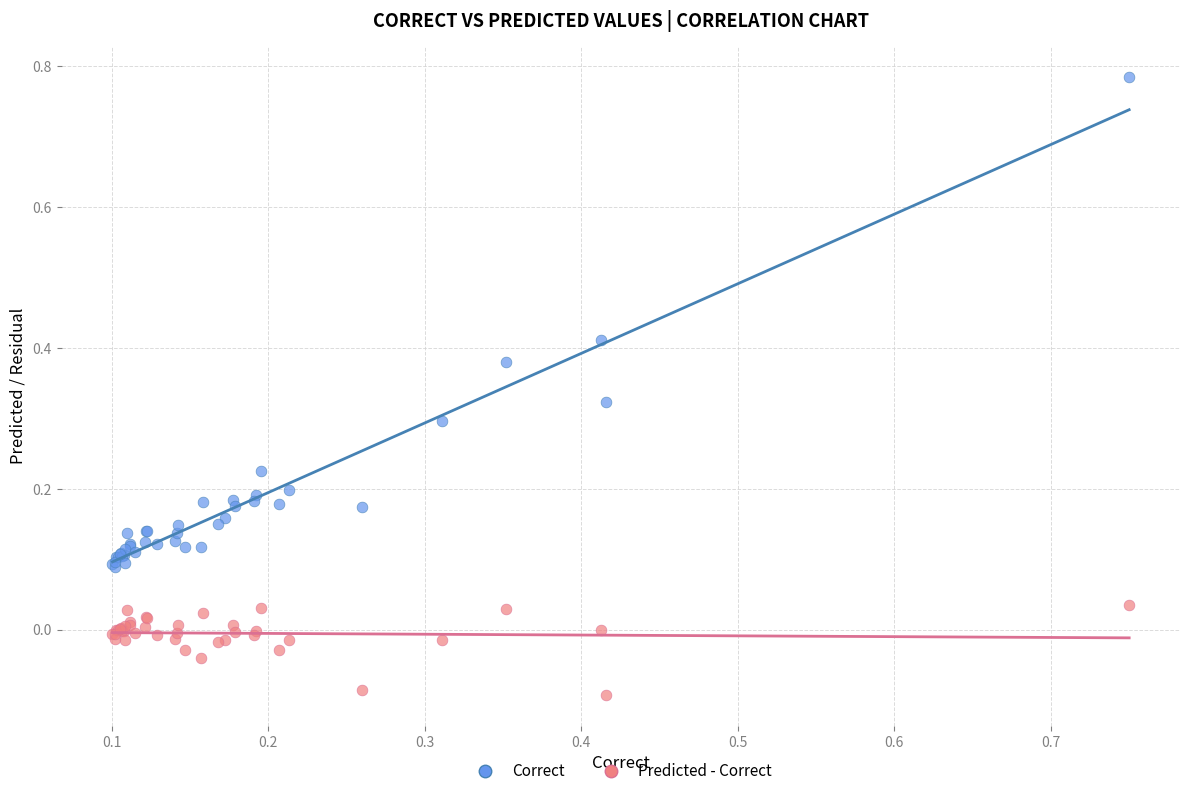

What are all the series names shown in the legend?

Correct, Predicted - Correct